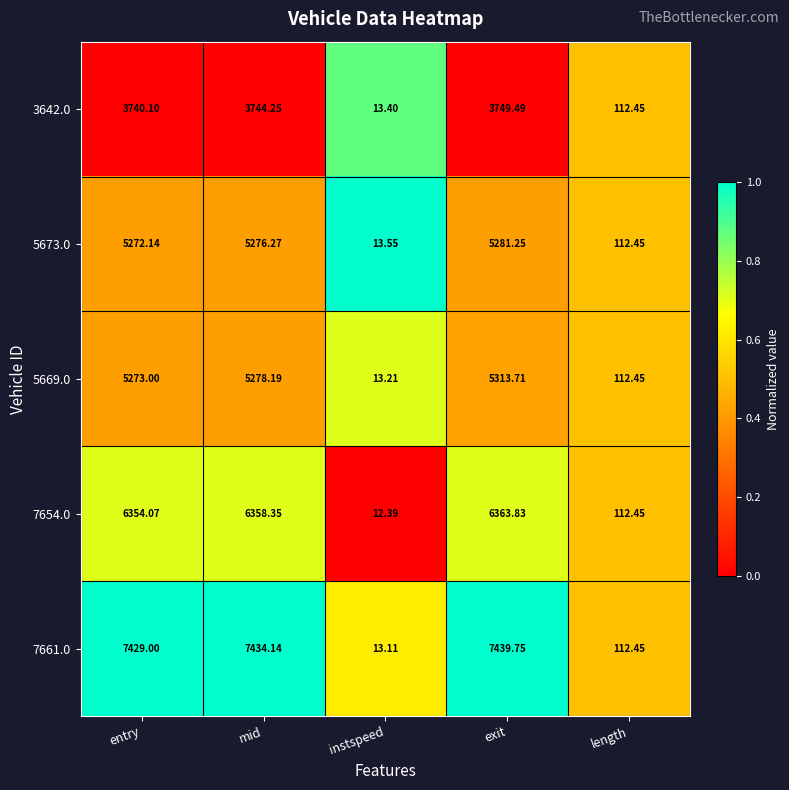

At which label does 5673.0 reach its minimum?

instspeed